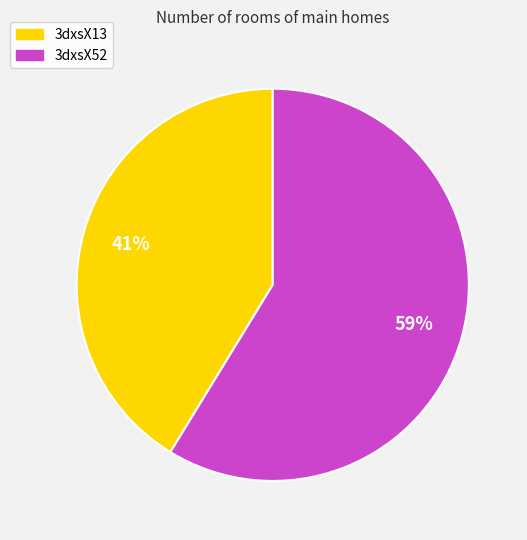

Rank the categories by value from lowest to highest.

3dxsX13, 3dxsX52